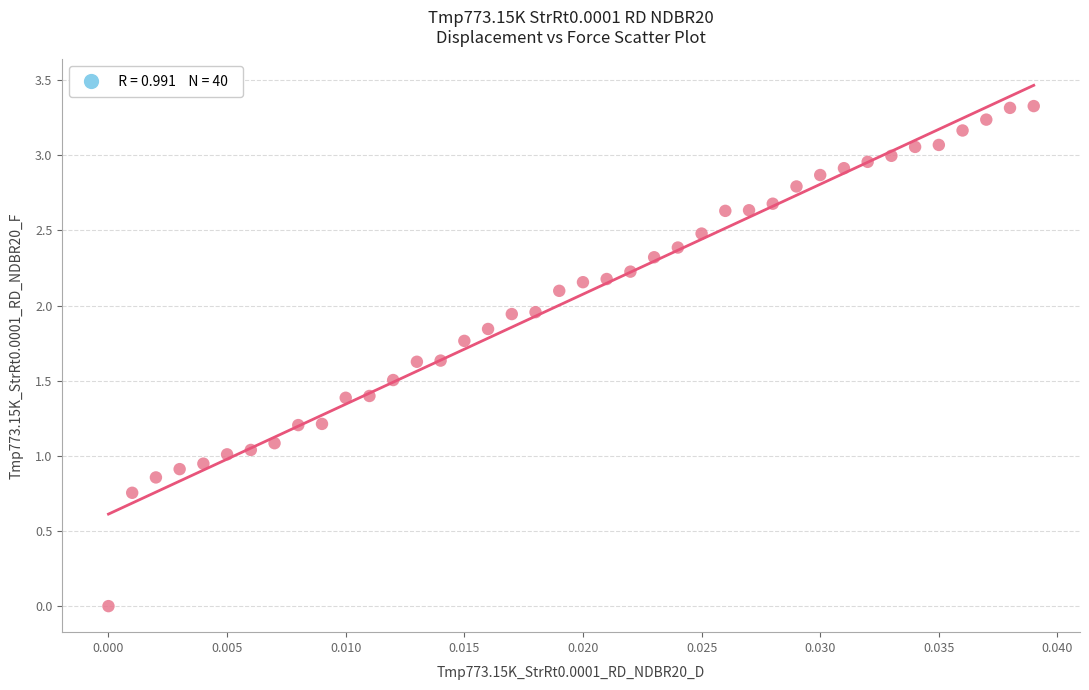

What is the range of Y values (max minus min)?

3.3